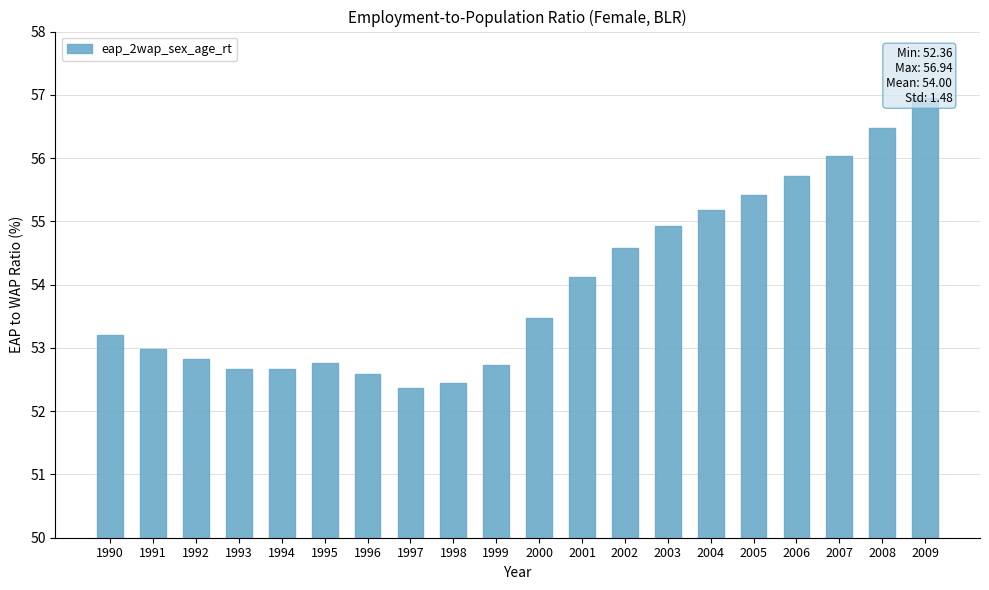

Between 2007 and 1990, which is larger?

2007